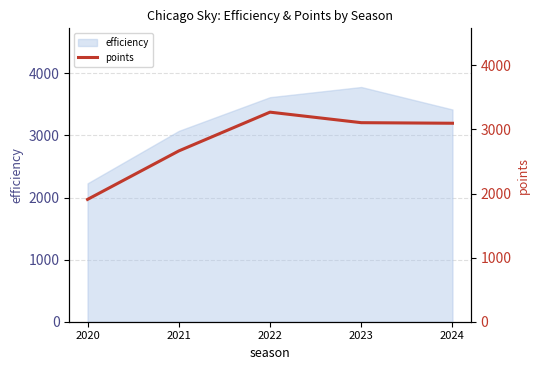

Reading left to right, list all the values displayed in this chart.

2020=1908	2021=2664	2022=3269	2023=3105	2024=3096